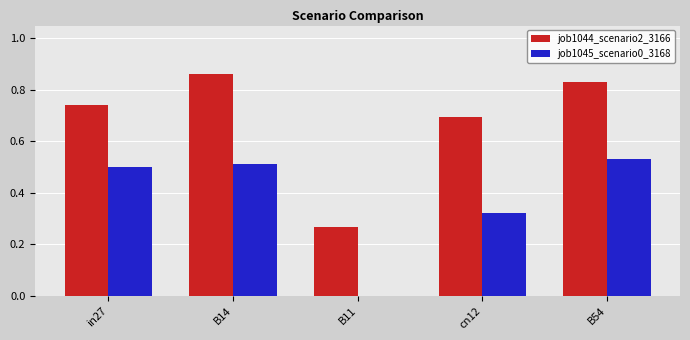

Is it true that job1044_scenario2_3166 equals 1.0 at cn12?

False